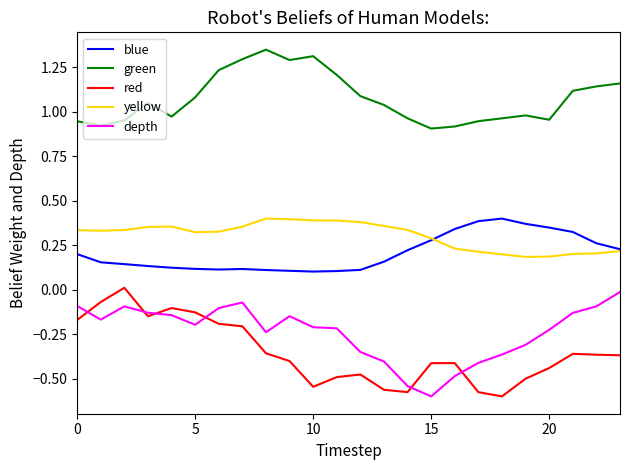

Which series has the largest total across all categories?

green